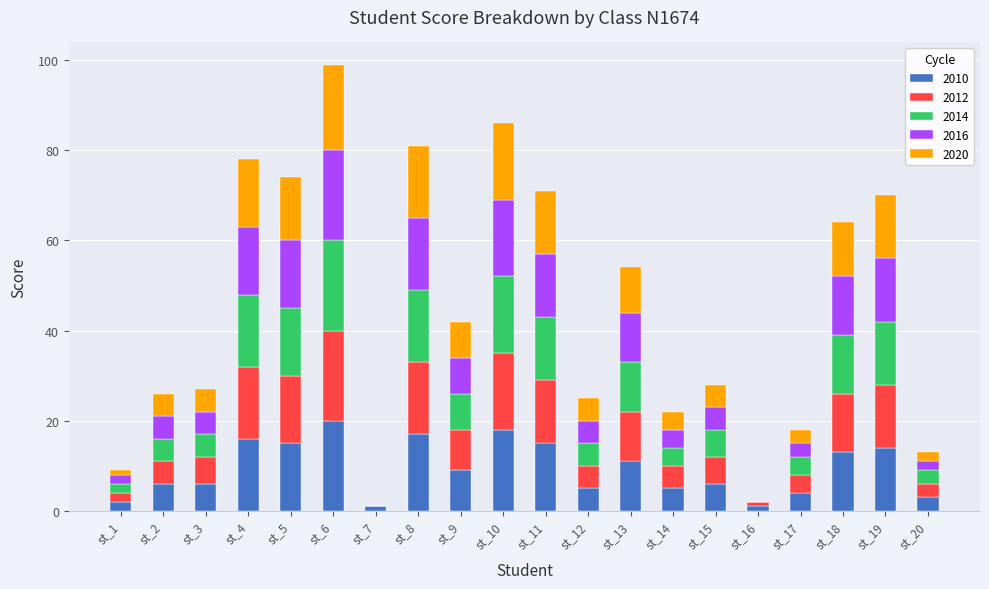

What is the highest value of the 2010 series?

20